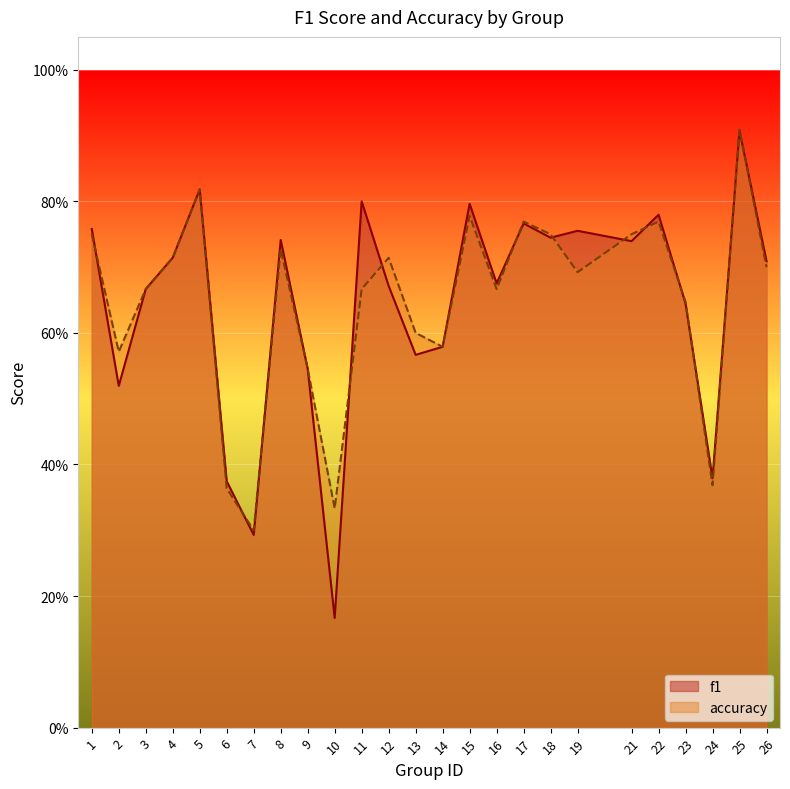

What is the total value across all series at 5?

1.6